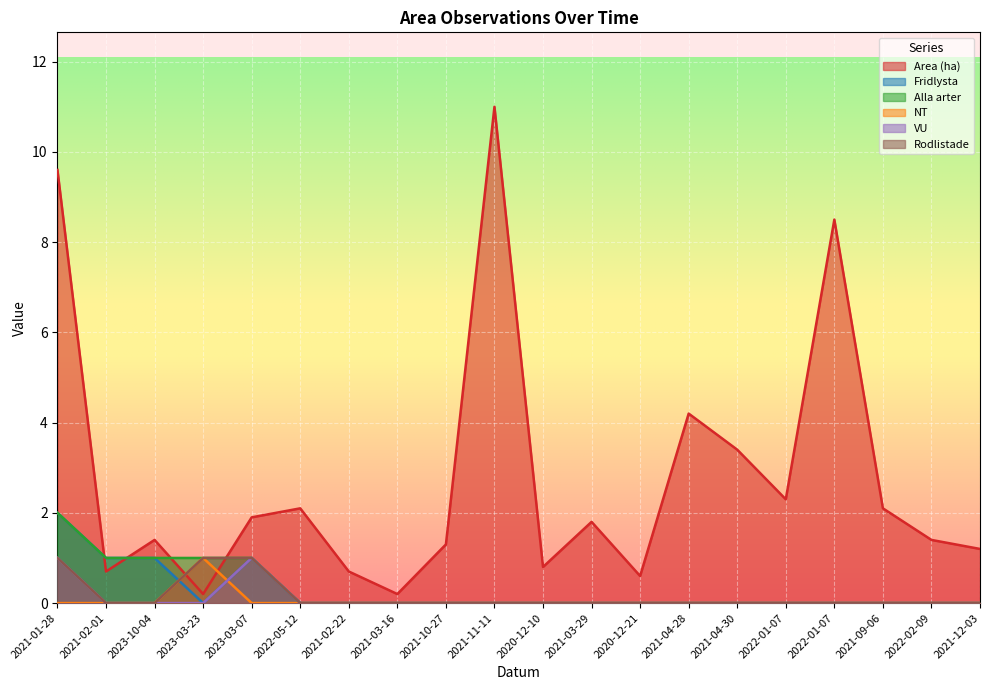

Between 2023-03-07 and 2021-04-28, which series saw the biggest shift?

Area (ha)